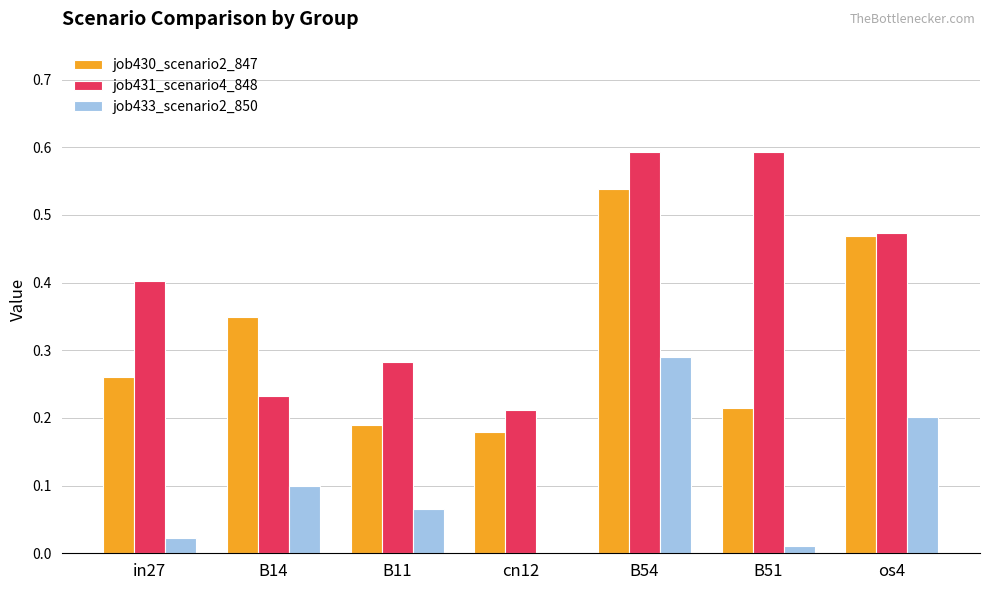

At which category is the sum across all series the highest?

B54